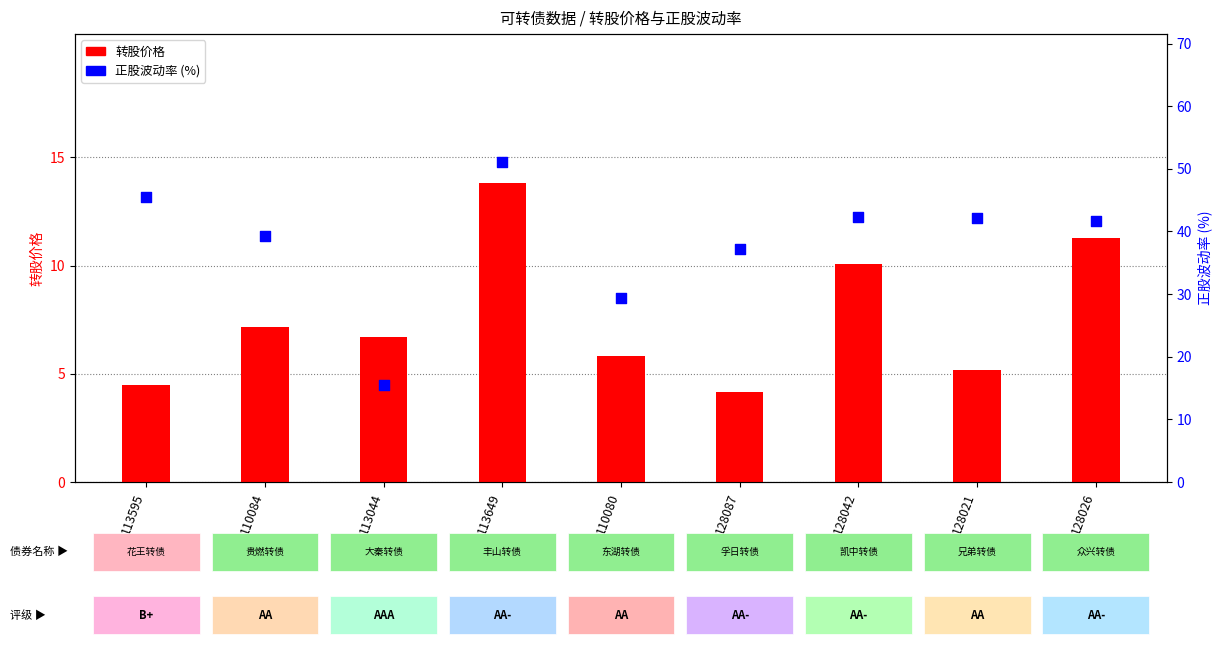

What are all the series names shown in the legend?

转股价格, 正股波动率